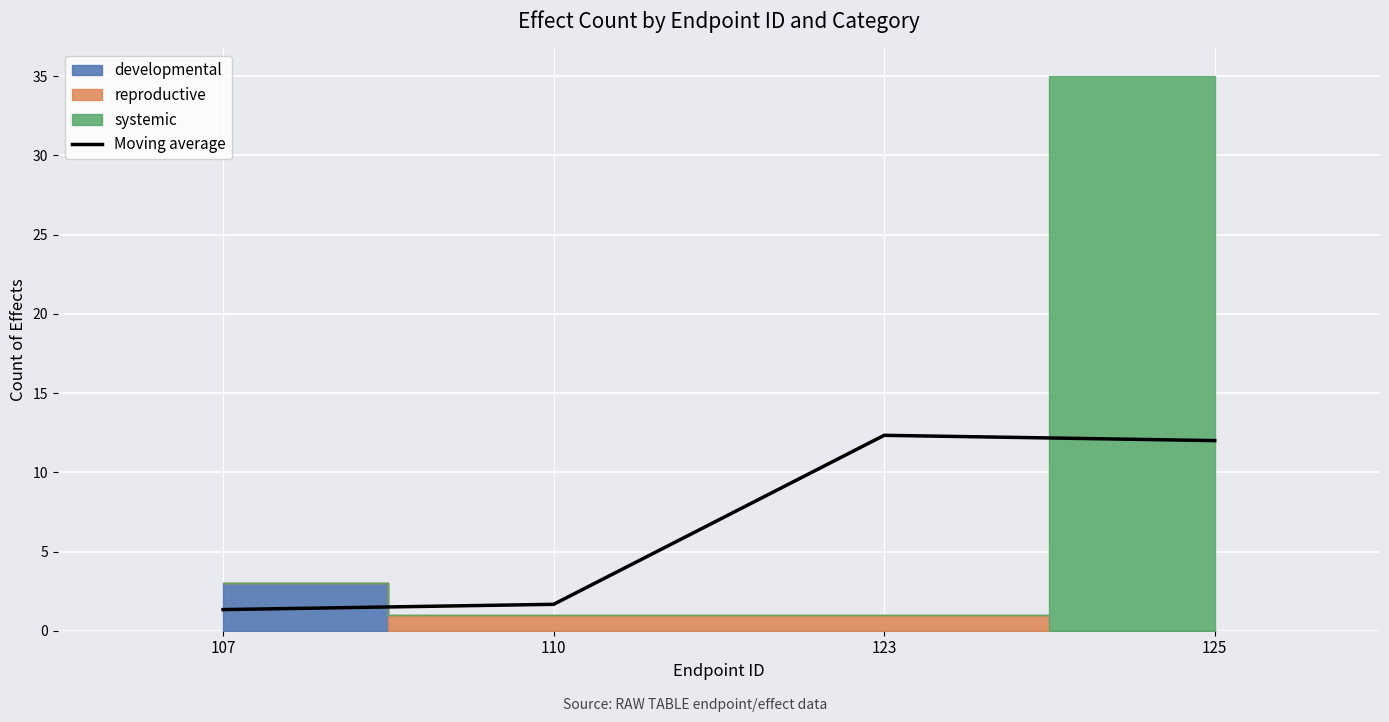

What is the average value?

6.8